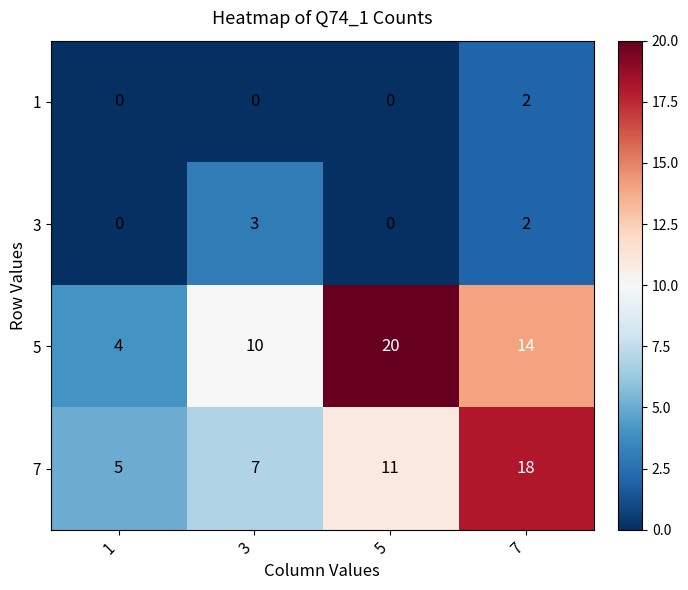

Which series has the largest total across all categories?

5